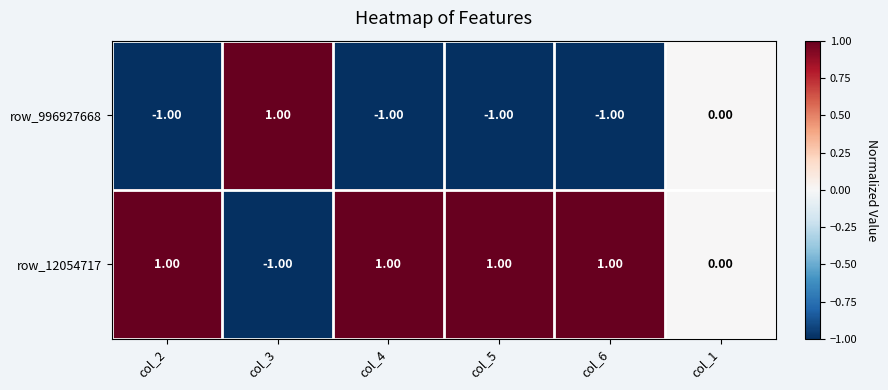

Rank the series at col_3 from lowest to highest value.

row_12054717, row_996927668